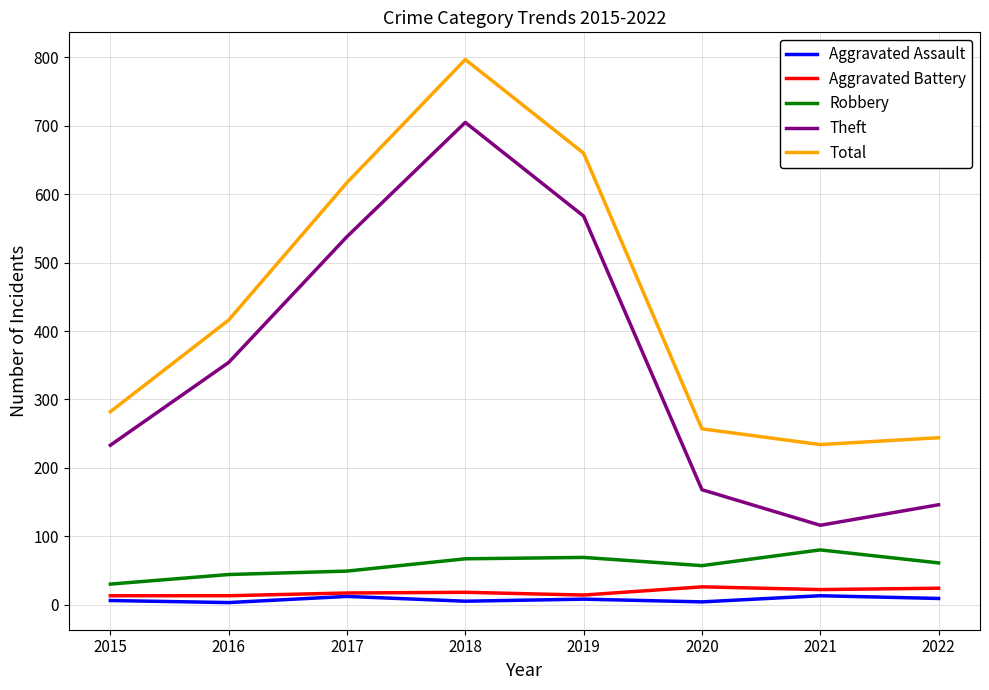

Count the number of categories in the chart.

8